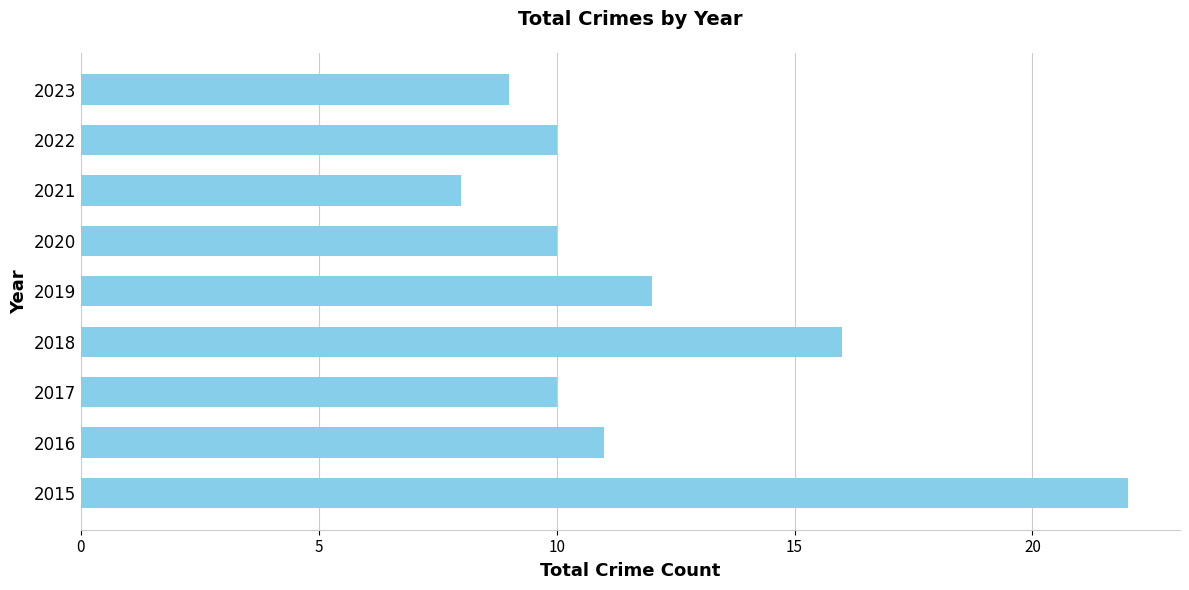

How many series are shown in this chart?

1